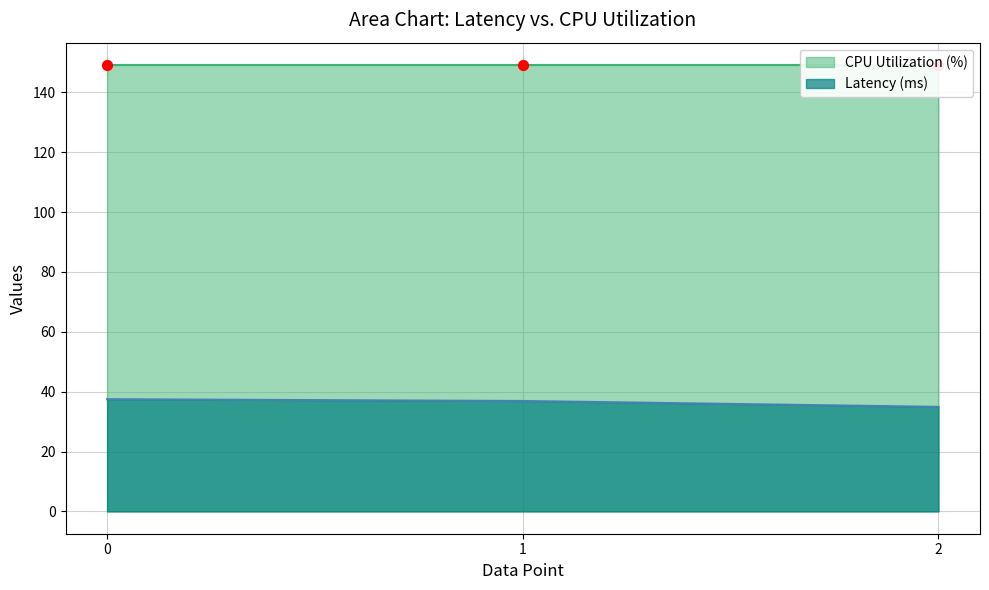

Is the value of CPU Utilization (%) at 2 greater than the value of Latency (ms) at 0?

Yes